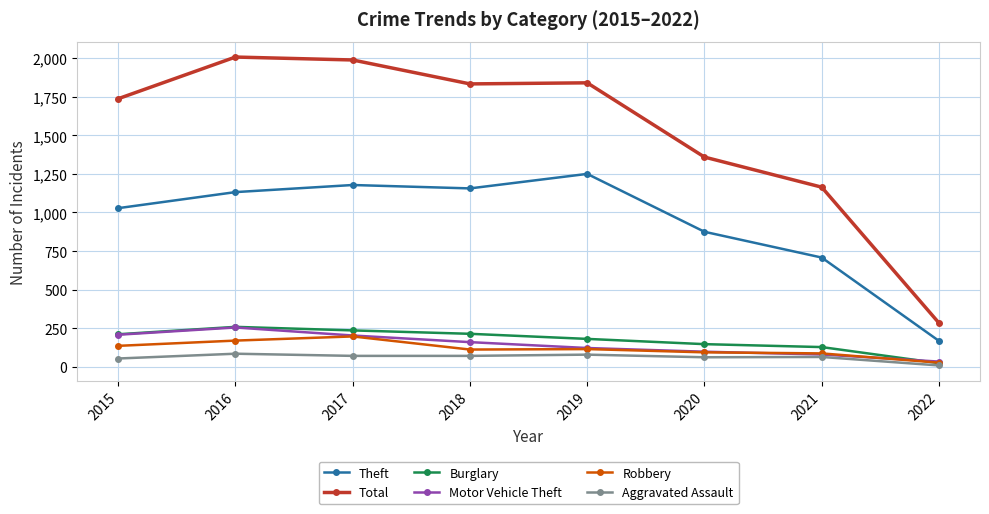

True or false: Total and Theft cross at least once.

False